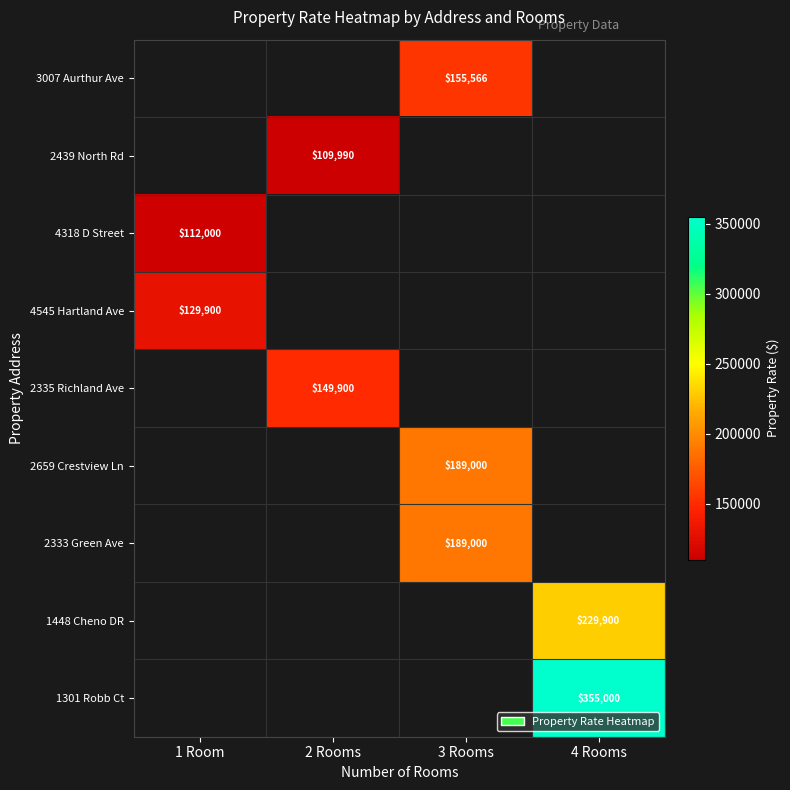

What is the spread (max minus min) of values at 3 Rooms?

33434.0